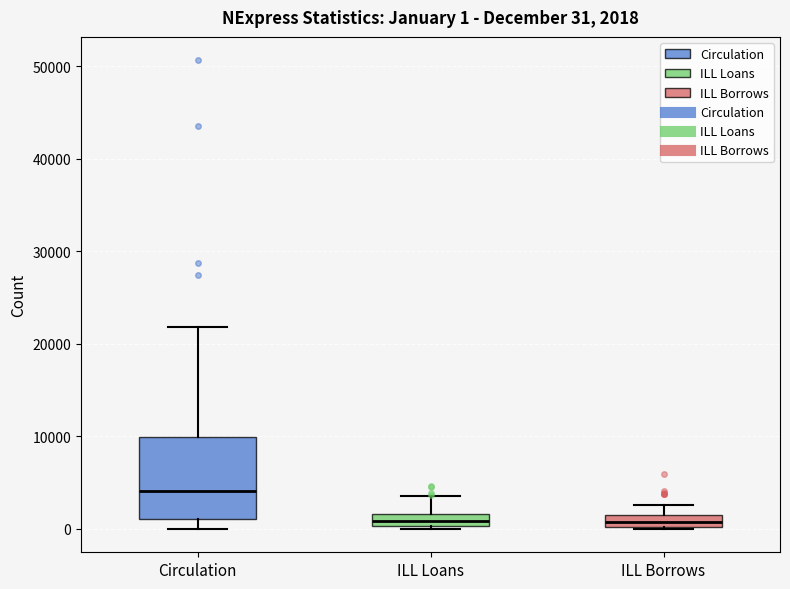

Comparing the boxes themselves (not the whiskers), which one is the tallest?

Circulation